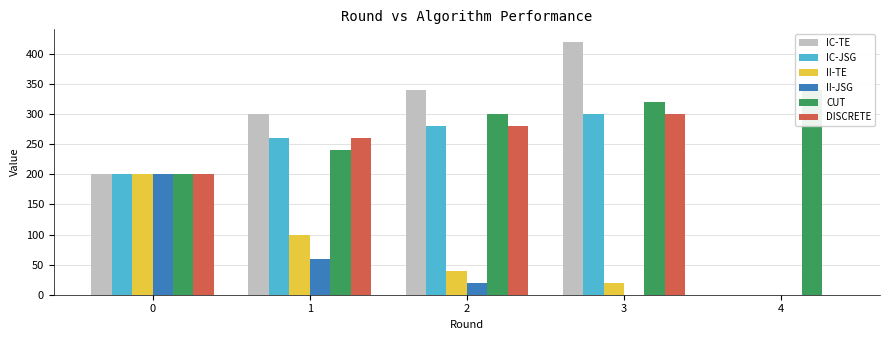

At which label does IC-TE first exceed 300?

2